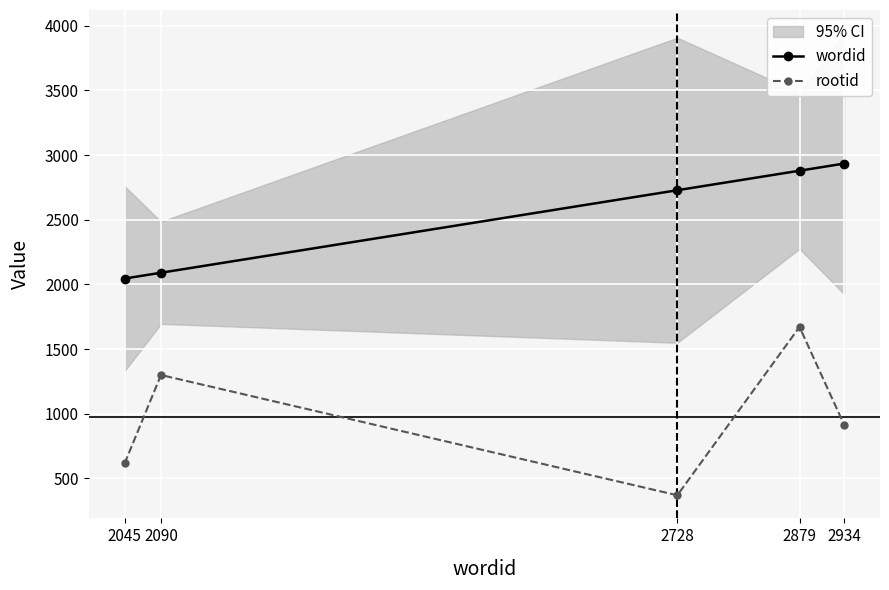

Reading right to left, list all the values displayed in this chart.

wordid: 2934	2879	2728	2090	2045
rootid: 916	1671	369	1299	615